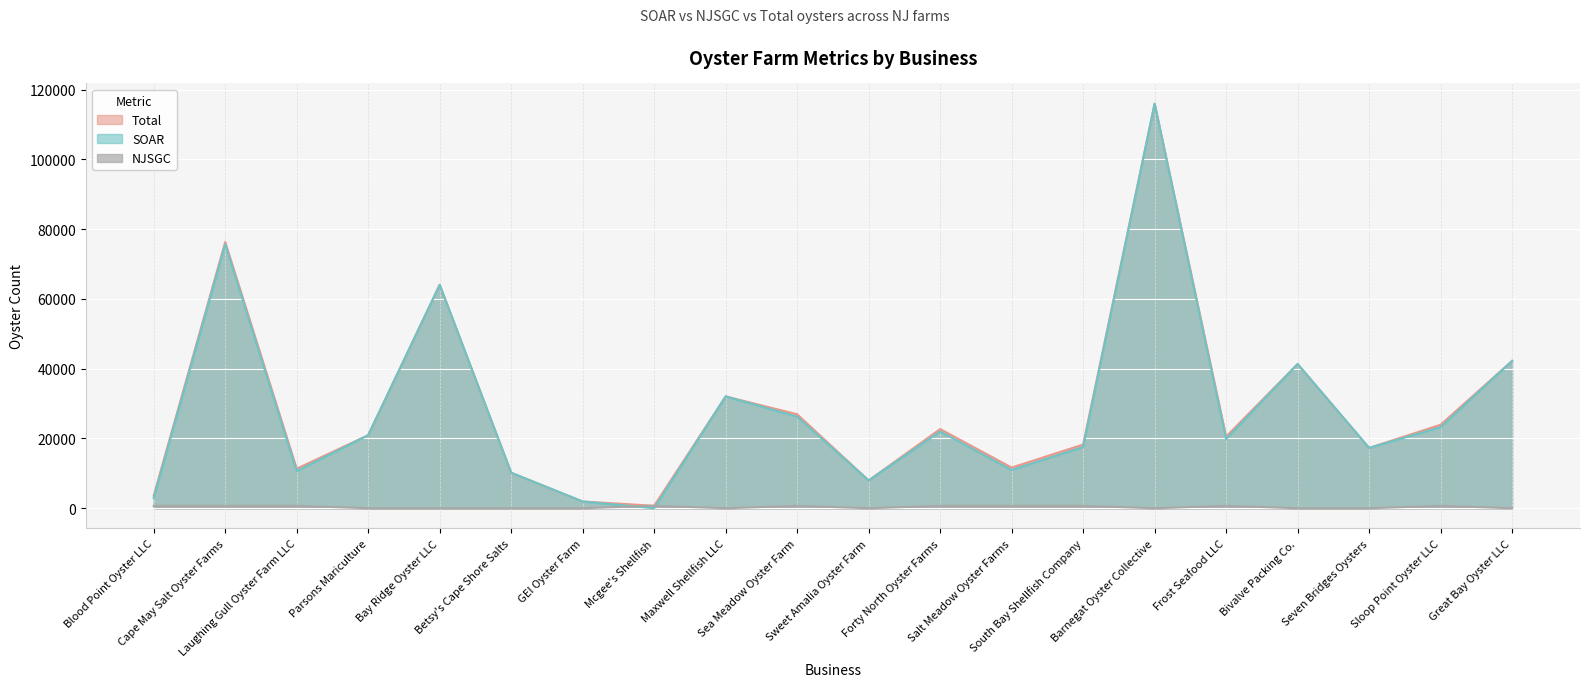

What is the difference between the Total values at Sea Meadow Oyster Farm and Great Bay Oyster LLC?

15301